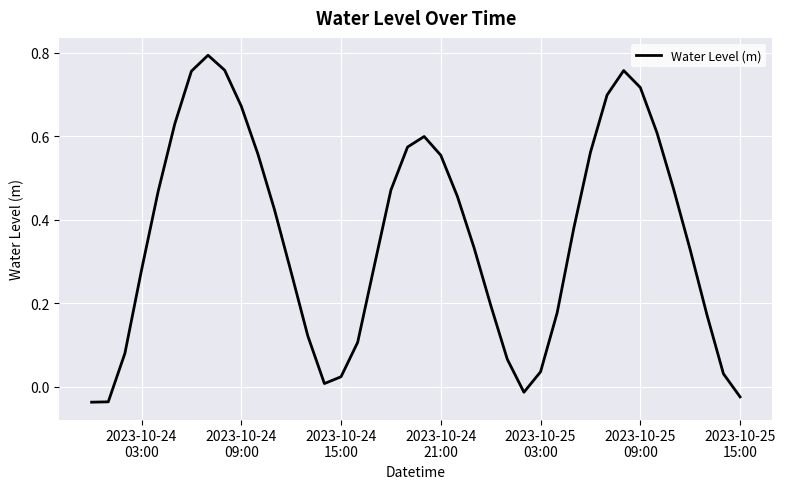

How many interior local valleys (lower than both neighbors) does the data have?

2